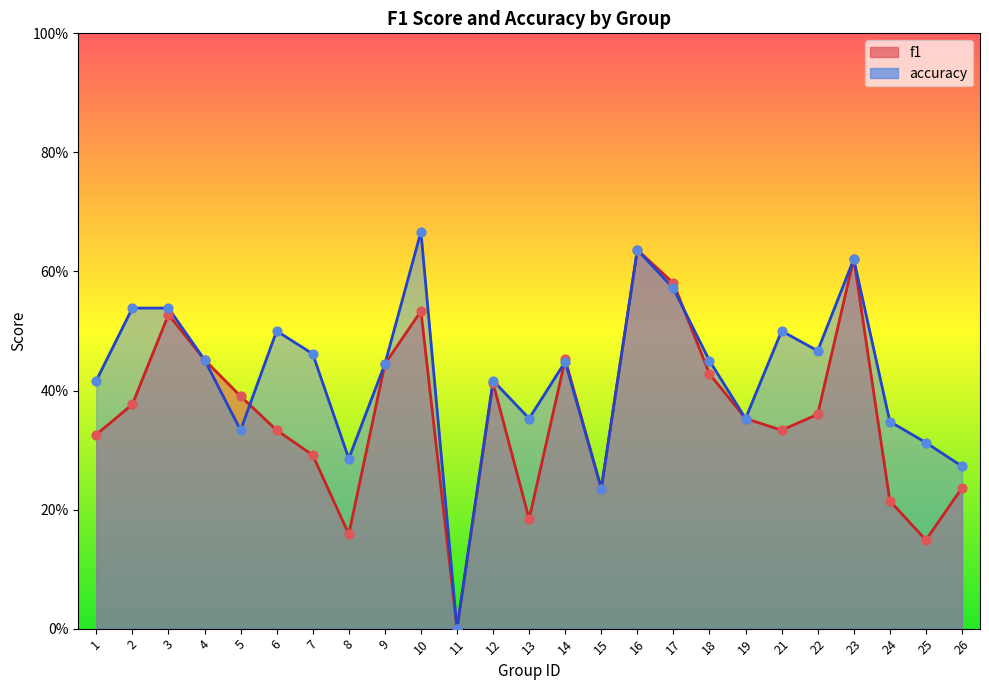

Which series reaches the maximum Y coordinate?

accuracy